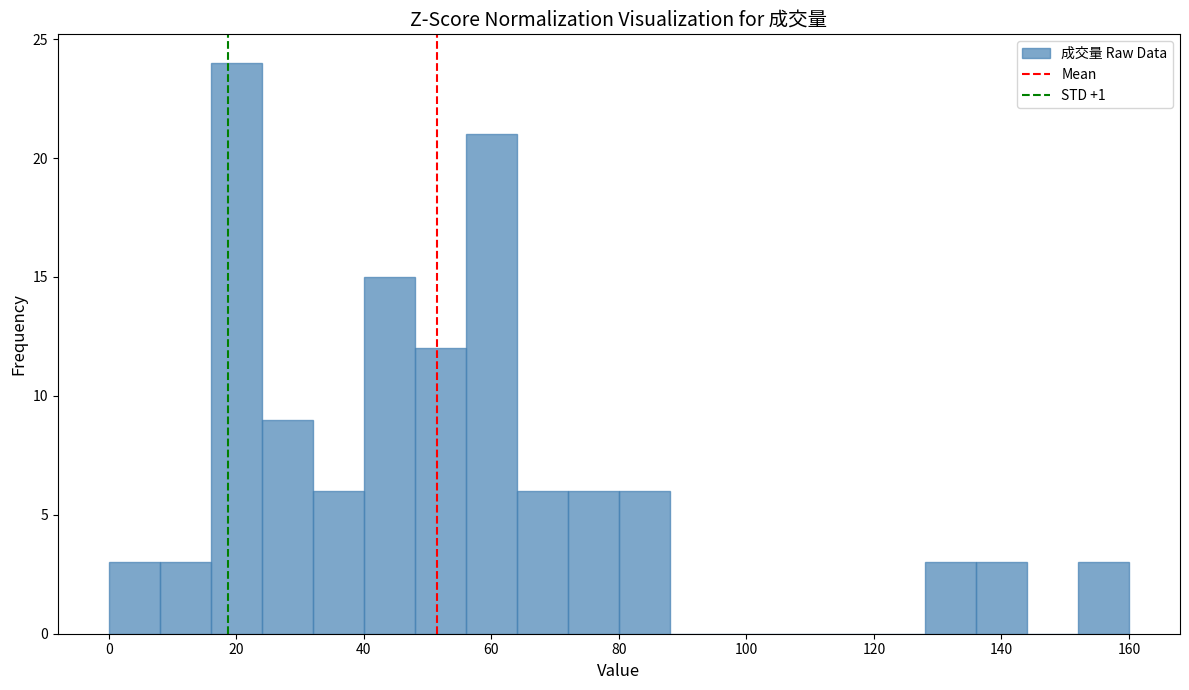

Reading left to right, transcribe this chart: for each bar, give the range it covers on the x-axis and its height. The values are not printed on the chart, so give them approximately, as read against the axis.

0 to 8: 3
8 to 16: 3
16 to 24: 24
24 to 32: 9
32 to 40: 6
40 to 48: 15
48 to 56: 12
56 to 64: 21
64 to 72: 6
72 to 80: 6
80 to 88: 6
88 to 96: 0
96 to 104: 0
104 to 112: 0
112 to 120: 0
120 to 128: 0
128 to 136: 3
136 to 144: 3
144 to 152: 0
152 to 160: 3